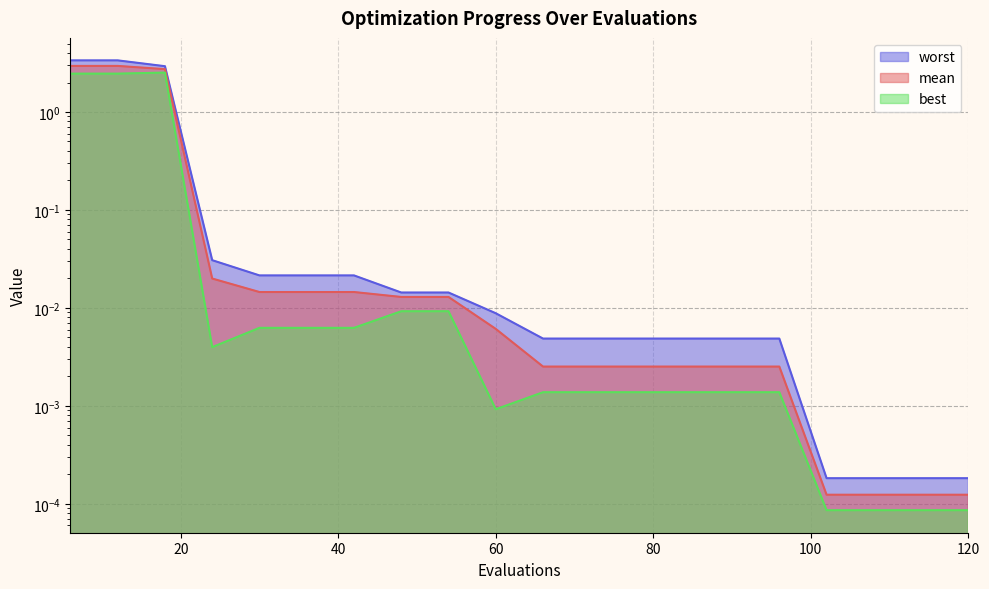

Reading left to right, transcribe all the data shown in this chart.

mean: 3.0	3.0	2.7	0.0	0.0	0.0	0.0	0.0	0.0	0.0	0.0	0.0	0.0	0.0	0.0	0.0	0.0	0.0	0.0	0.0
best: 2.5	2.5	2.5	0.0	0.0	0.0	0.0	0.0	0.0	0.0	0.0	0.0	0.0	0.0	0.0	0.0	0.0	0.0	0.0	0.0
worst: 3.4	3.4	2.9	0.0	0.0	0.0	0.0	0.0	0.0	0.0	0.0	0.0	0.0	0.0	0.0	0.0	0.0	0.0	0.0	0.0